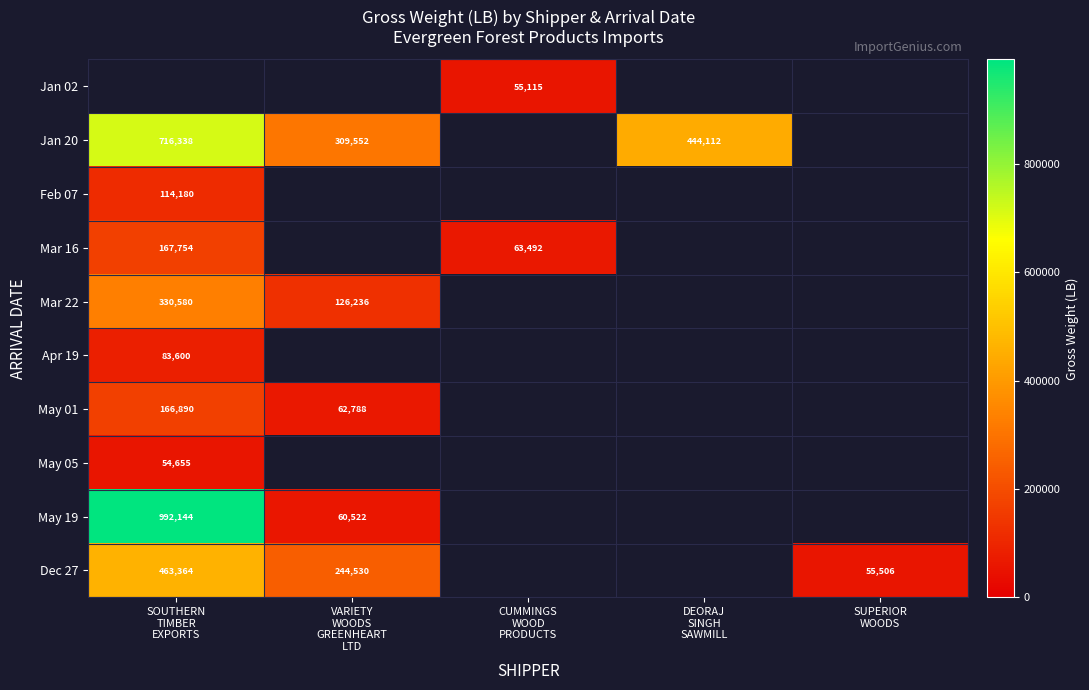

Where is May 19 nearest to the value 526333?

SOUTHERN TIMBER EXPORTS